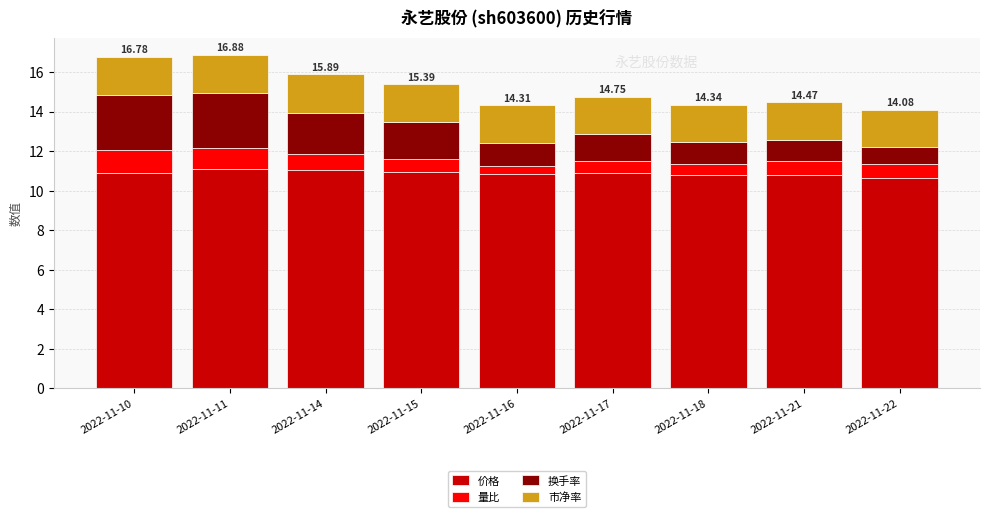

What is the difference between the second highest and minimum values in the 价格 series?

0.4